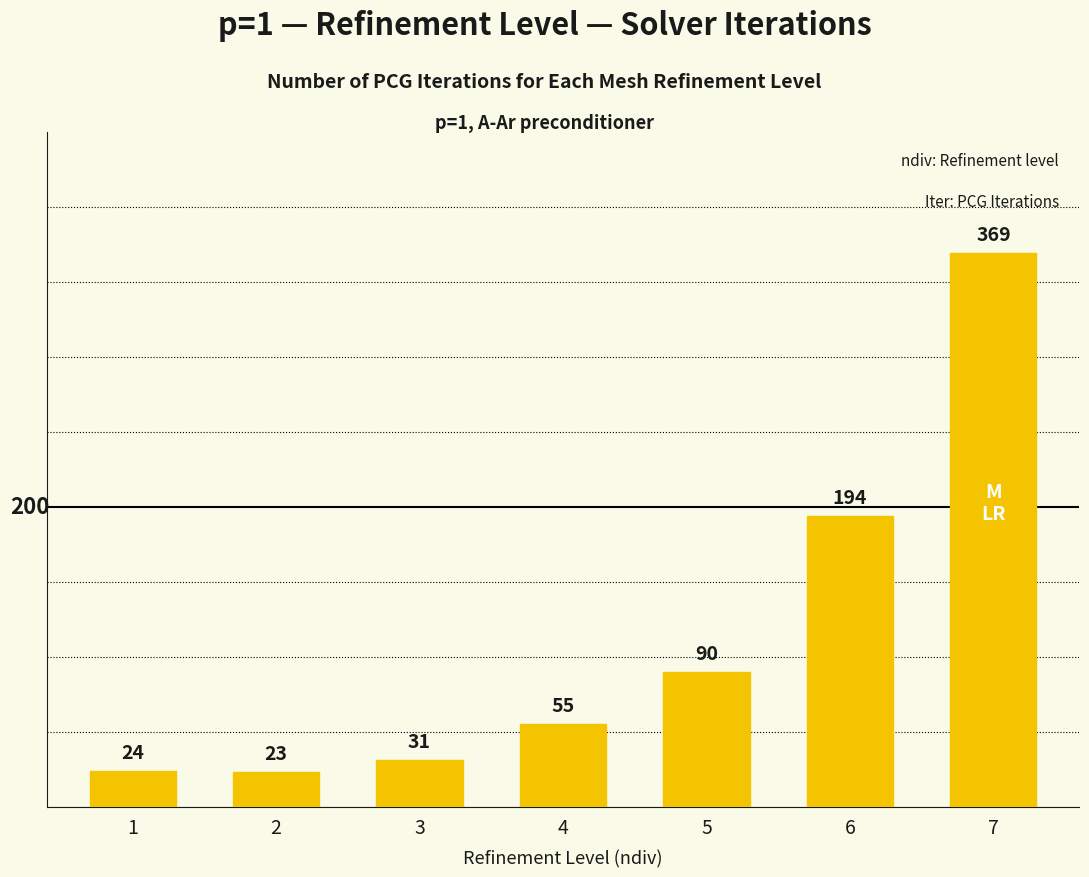

At which category does the chart reach its minimum across all series?

2